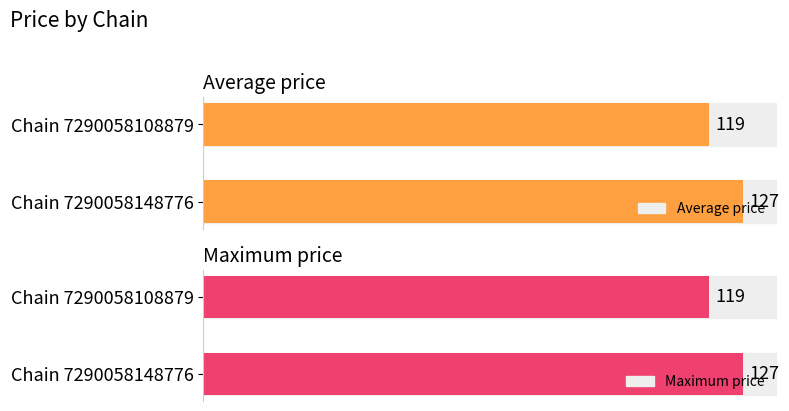

Rank the categories by Average price value from highest to lowest.

Chain 7290058148776, Chain 7290058108879